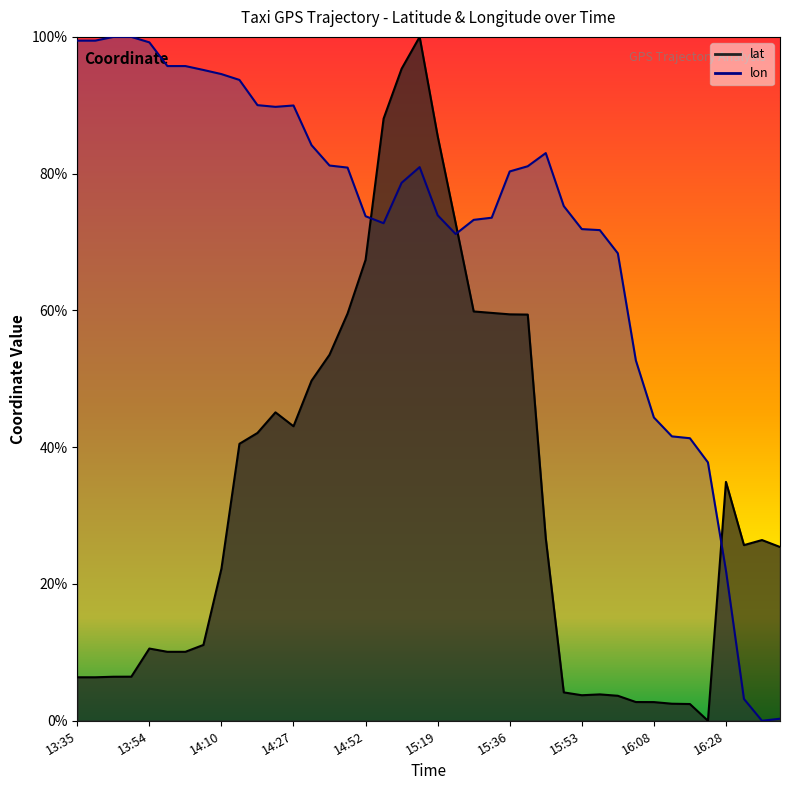

At which category is the sum across all series the highest?

15:14